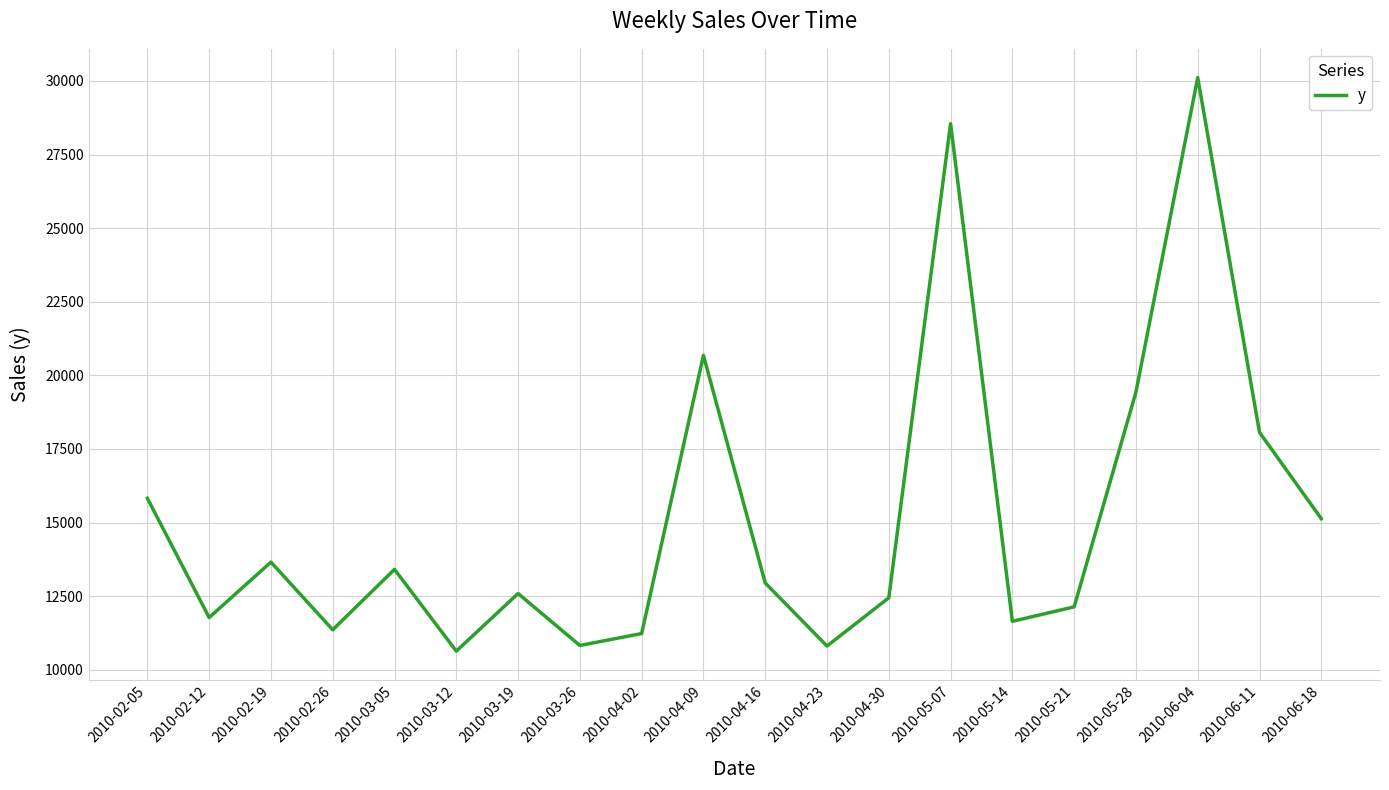

What is the minimum value shown in the chart?

10633.9